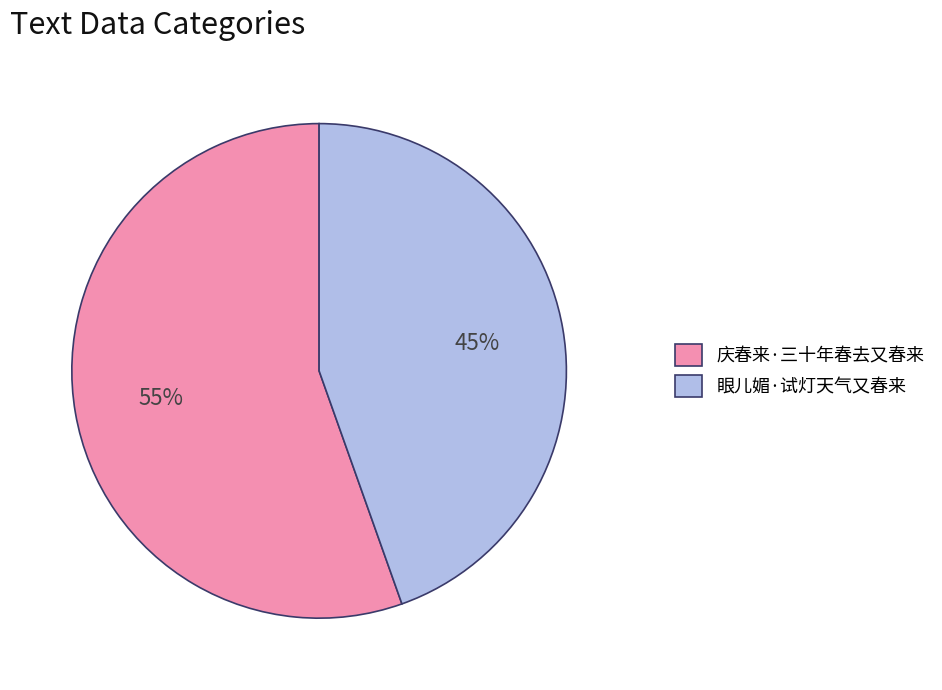

To the nearest percent, what is the combined percentage of 眼儿媚·试灯天气又春来 and 庆春来·三十年春去又春来?

100%